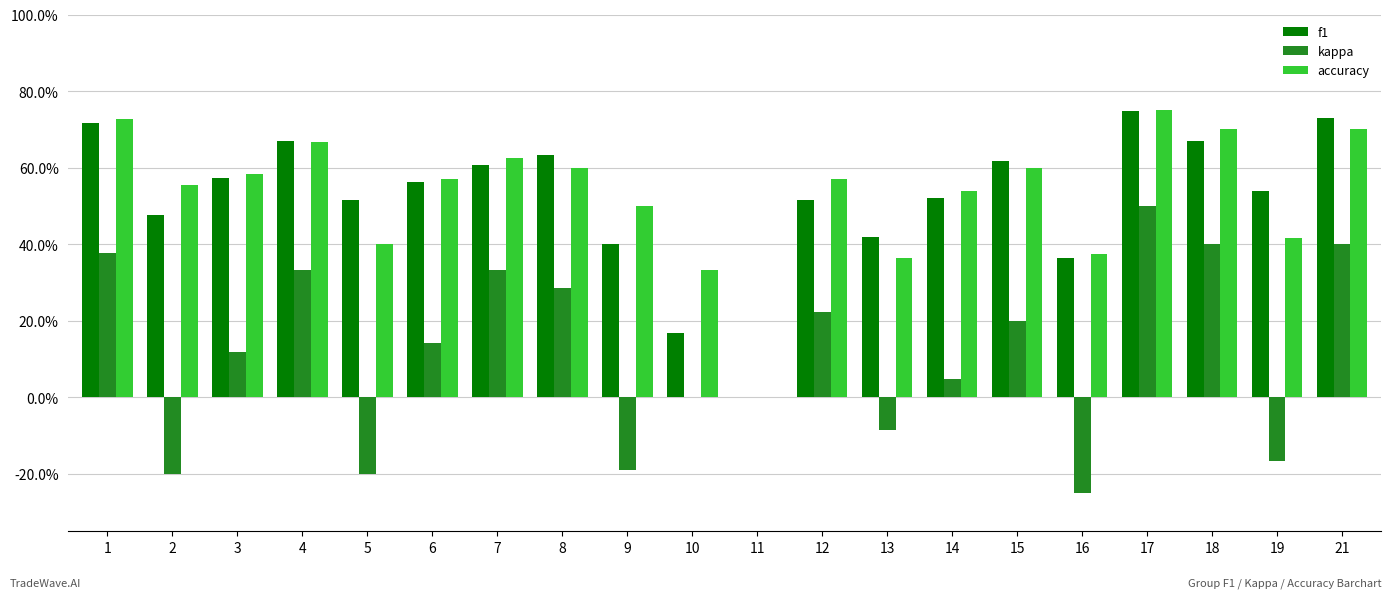

At how many categories does at least one series exceed 0?

19